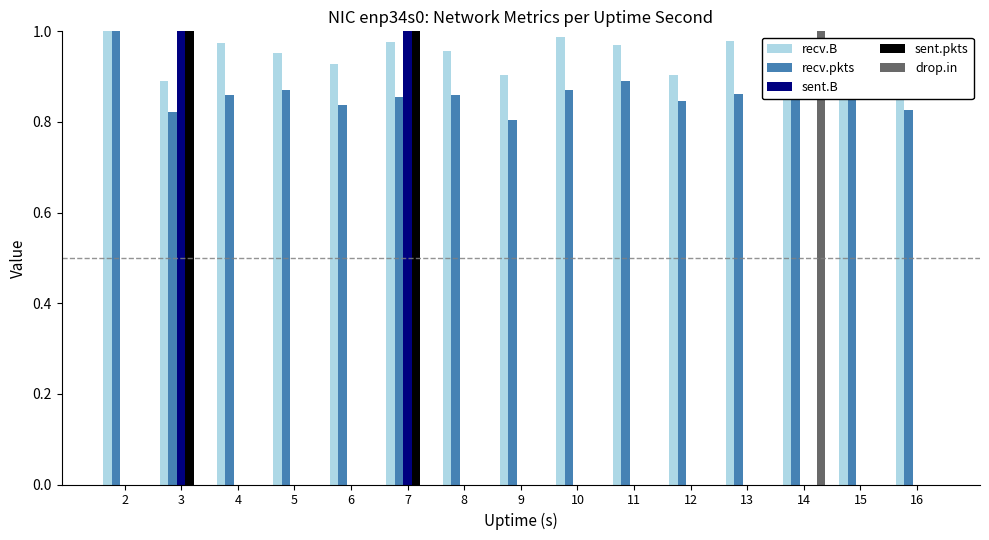

Count the number of categories in the chart.

15